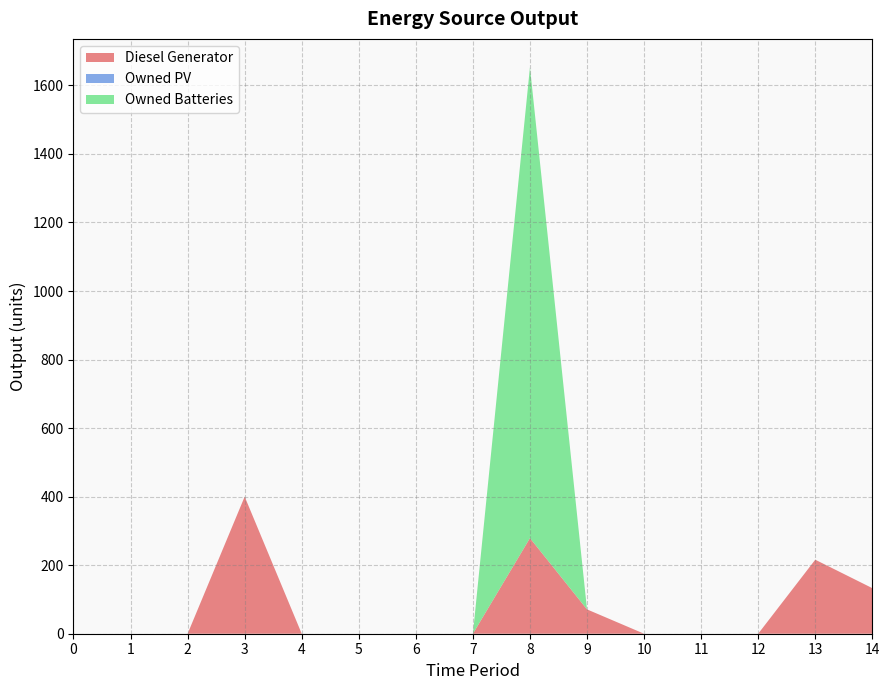

Reading left to right, extract all data points from this chart.

Diesel Generator: 0	0	0	400	0	0	0	0	279	71	0	0	0	216	133
Owned PV: 0	0	0	0	0	0	0	0	0	0	0	0	0	0	0
Owned Batteries: 0	0	0	0	0	0	0	0	1374	0	0	0	0	0	0